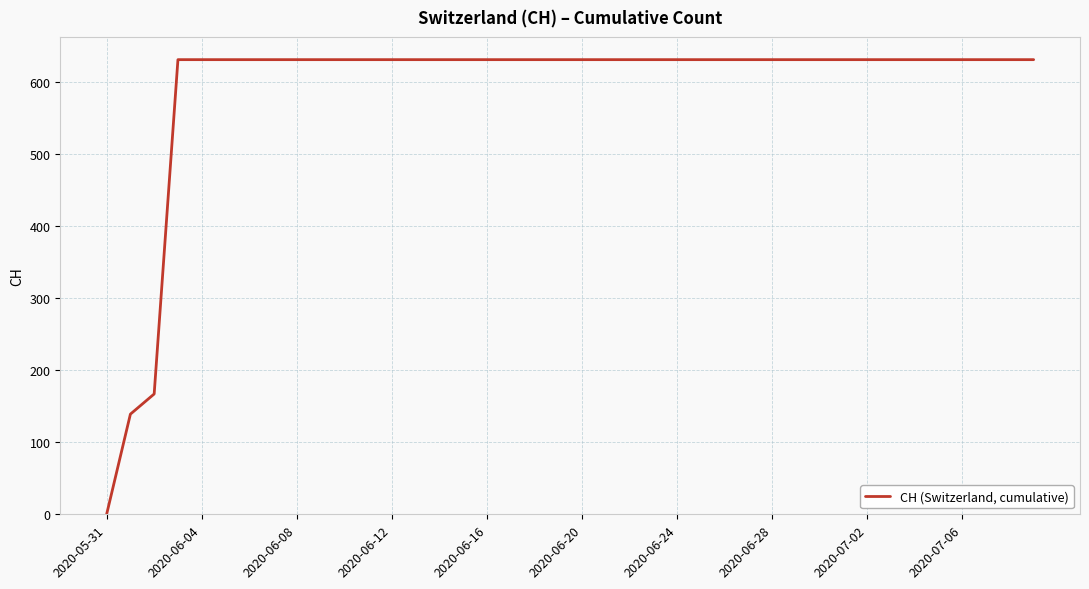

What is the maximum value shown in the chart?

631